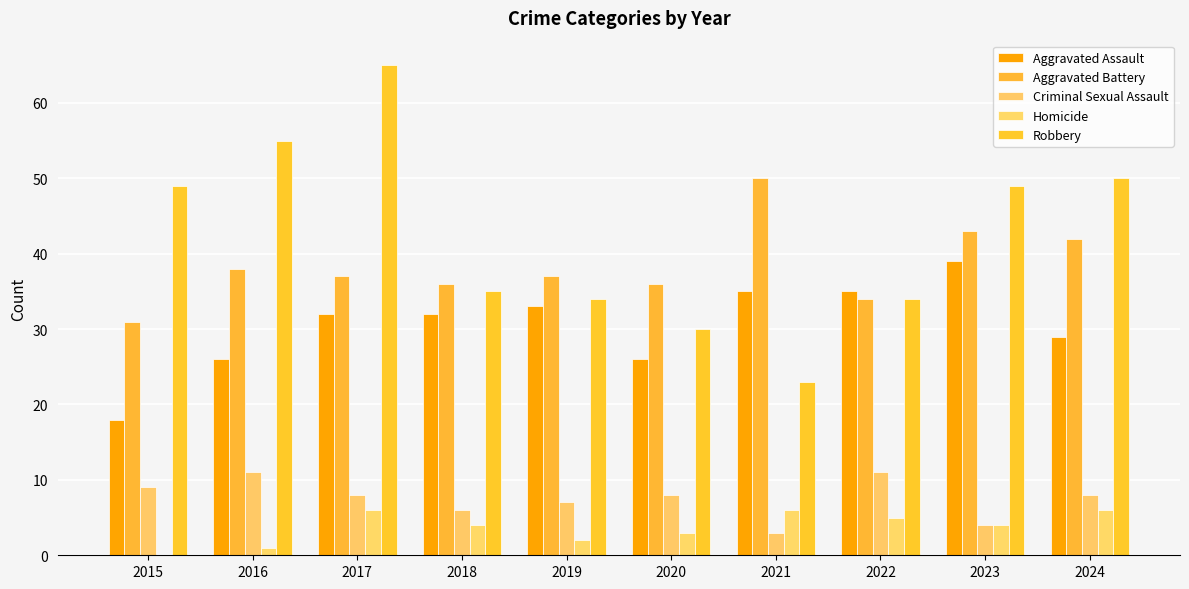

Are the bars grouped side by side (vs. stacked)?

Yes